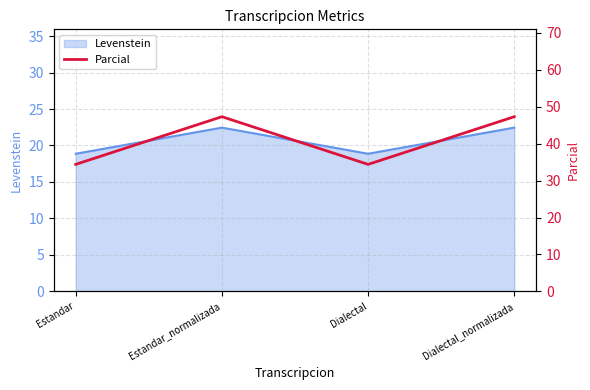

Reading left to right, list all the values displayed in this chart.

Estandar=34.4	Estandar_normalizada=47.3	Dialectal=34.4	Dialectal_normalizada=47.3